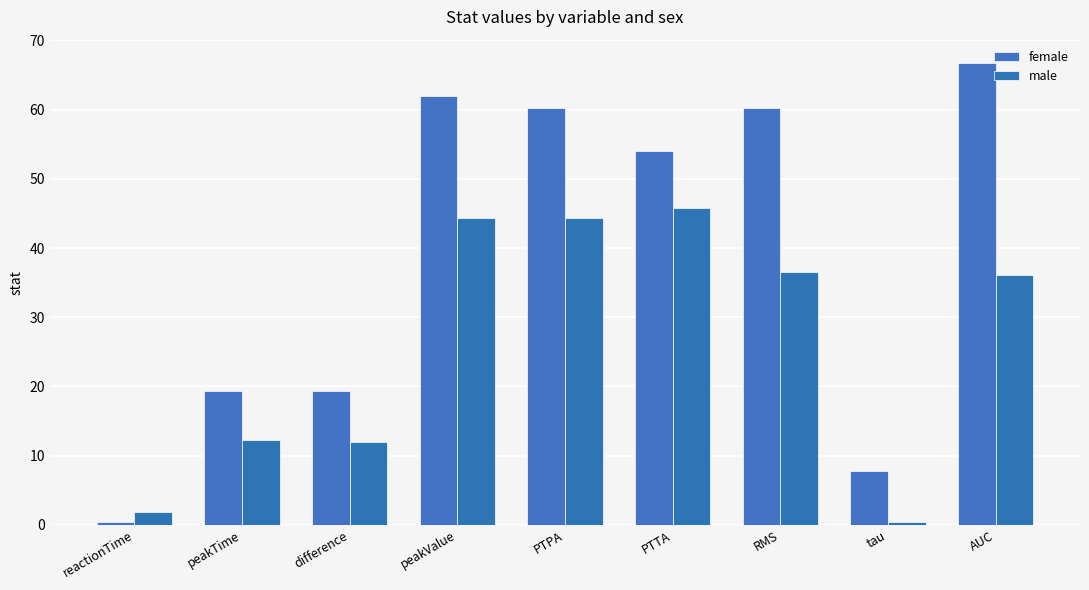

How many values in the female series are below 54?

4